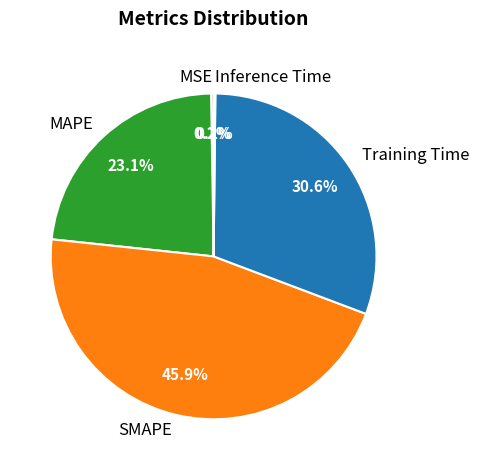

Is SMAPE the majority of the pie?

No